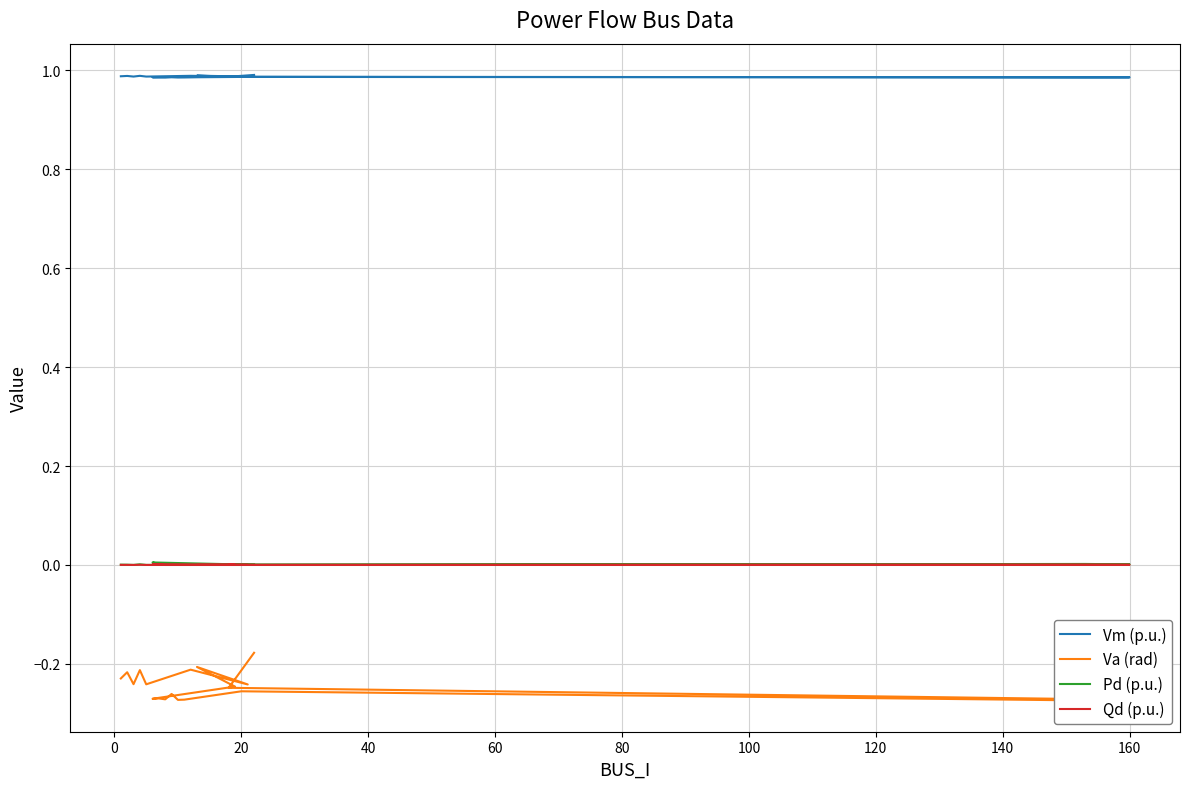

Rank the series by their maximum value, from highest to lowest.

Vm (p.u.), Pd (p.u.), Qd (p.u.), Va (rad)